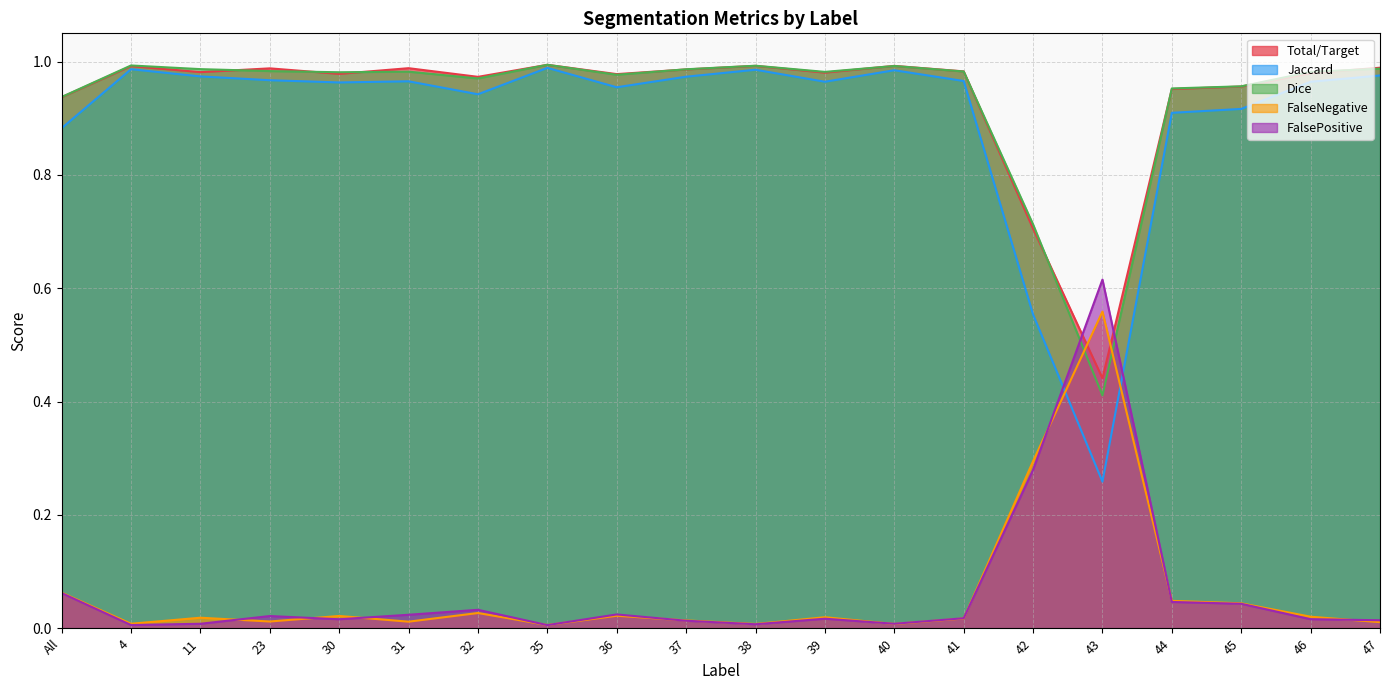

The value of Jaccard at 30 is 1.0. True or false?

True